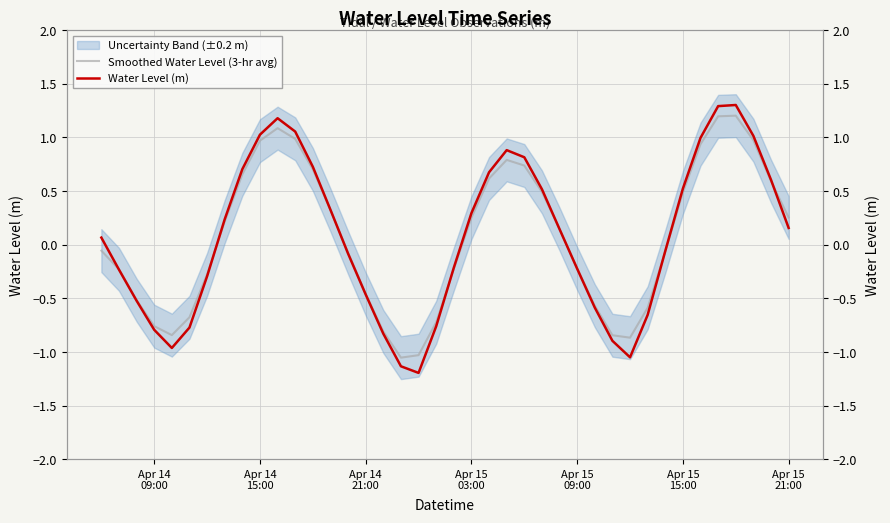

In Smoothed Water Level (3-hr avg), how many points are lower than both neighbors (excluding endpoints)?

3